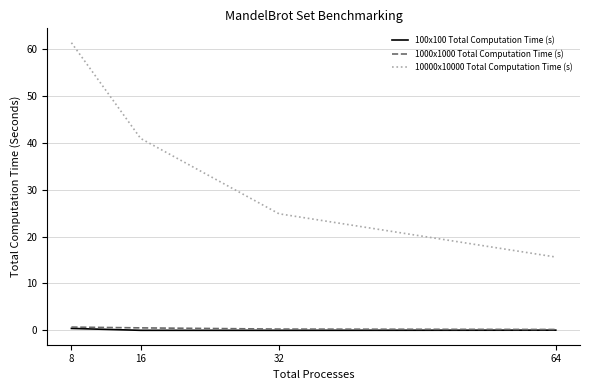

True or false: 1000x1000 Total Computation Time (s) has more than 2 interior local peaks.

False